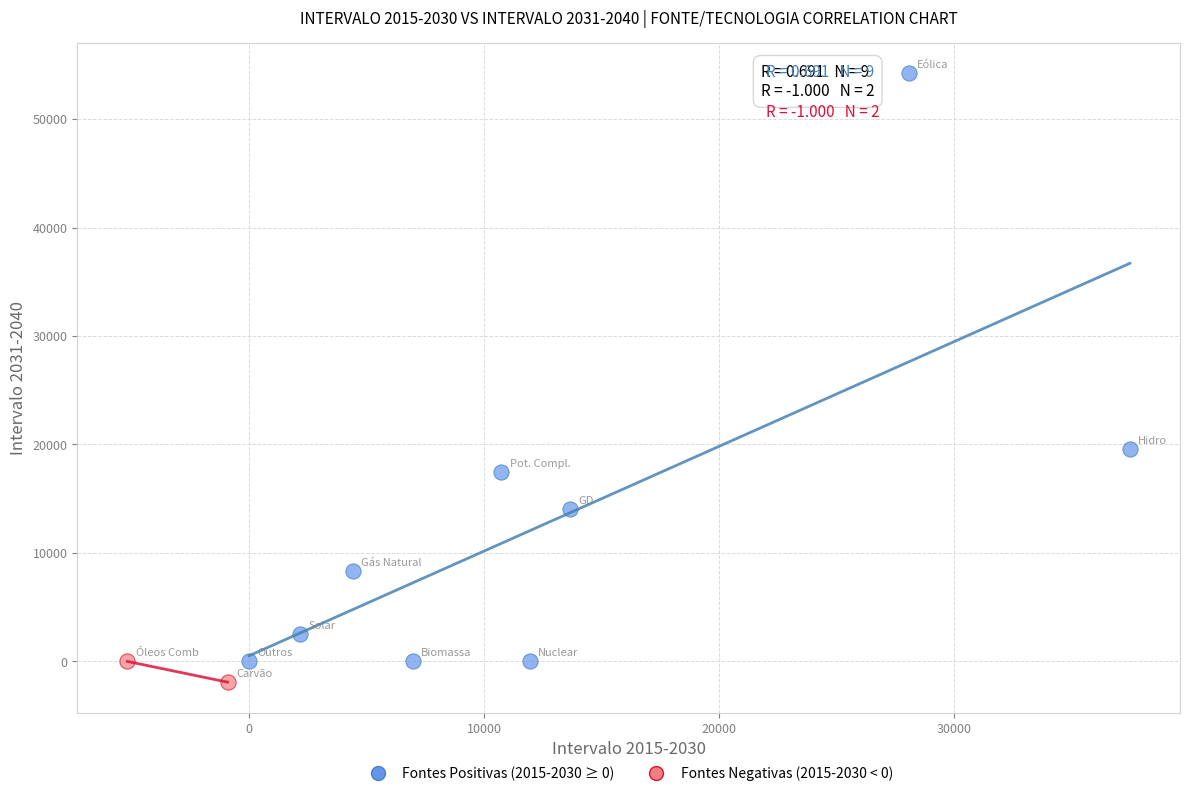

What are all the series names shown in the legend?

Fontes Positivas (2015-2030 ≥ 0), Fontes Negativas (2015-2030 < 0)